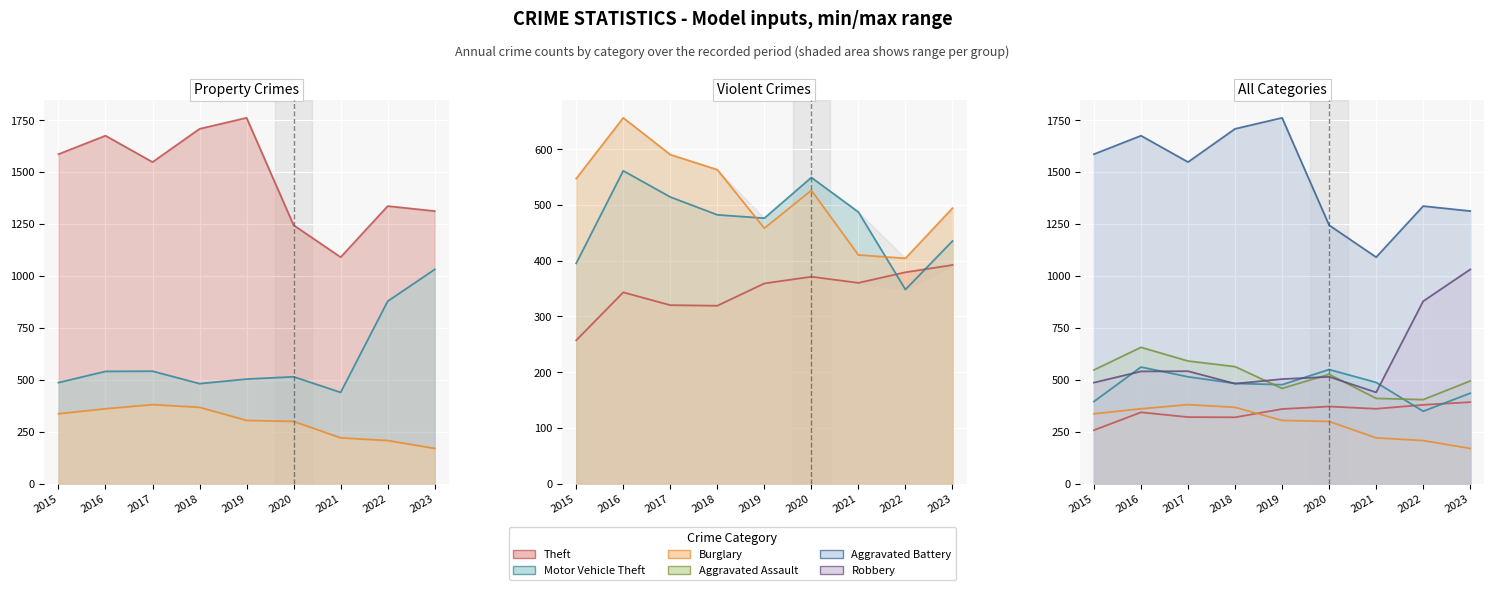

True or false: Aggravated Battery has more than 1 interior local peaks.

True